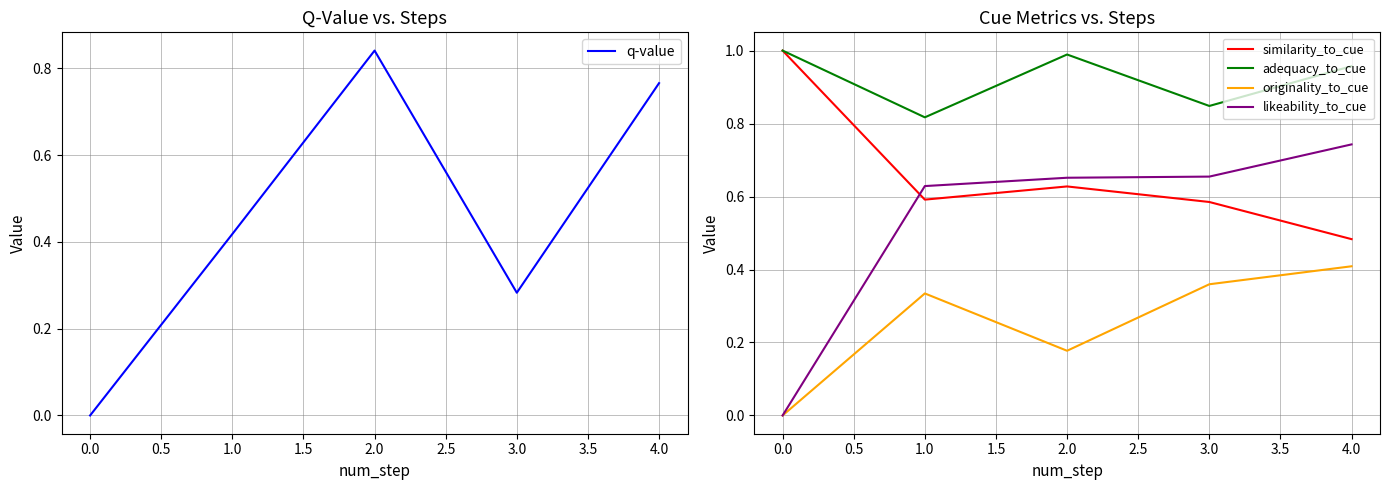

How many lines are shown in the chart?

5